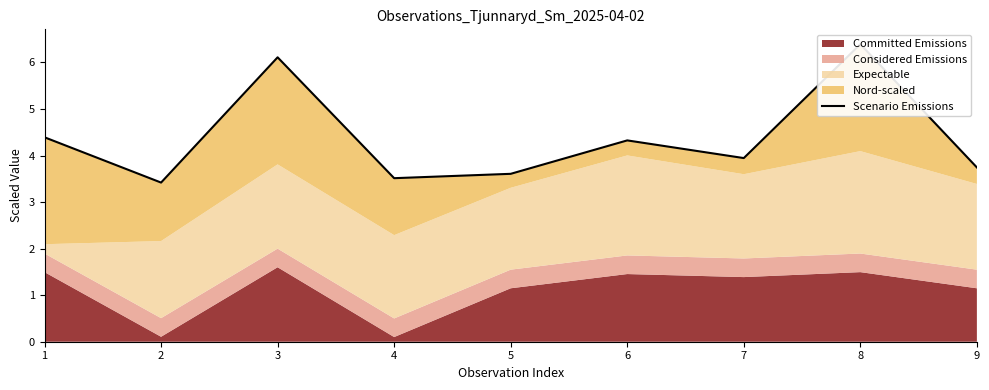

Where is the first local minimum?

2